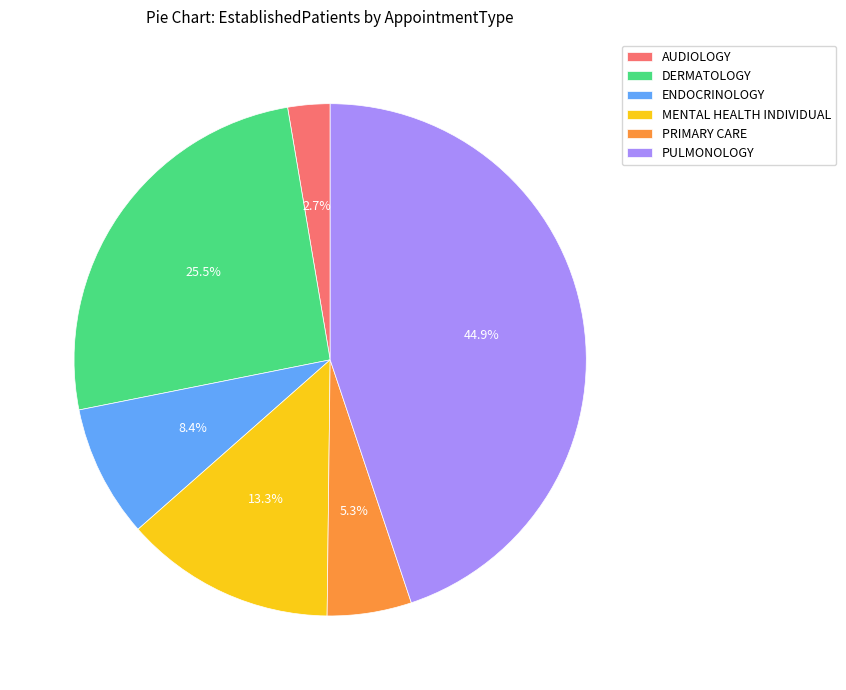

The MENTAL HEALTH INDIVIDUAL slice represents 7% of the pie. True or false?

False